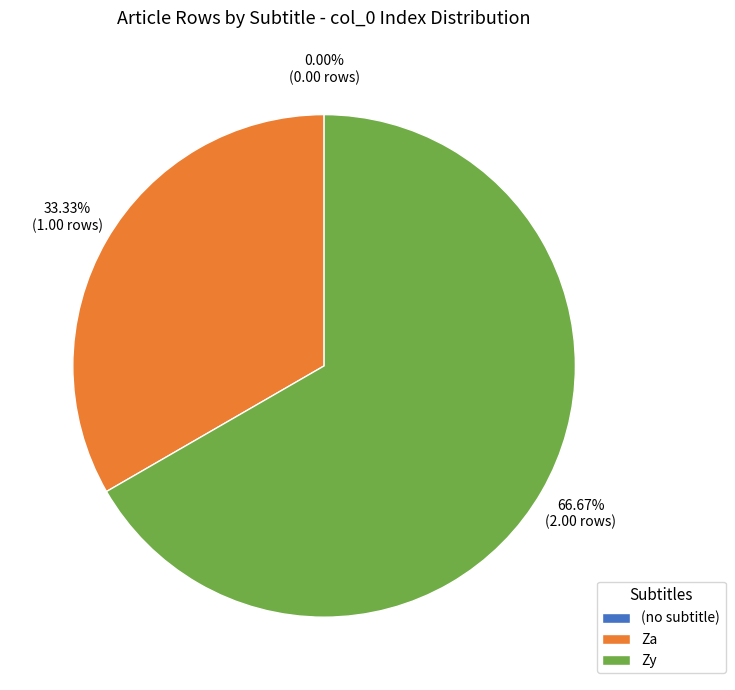

How many slices are in this pie chart?

3